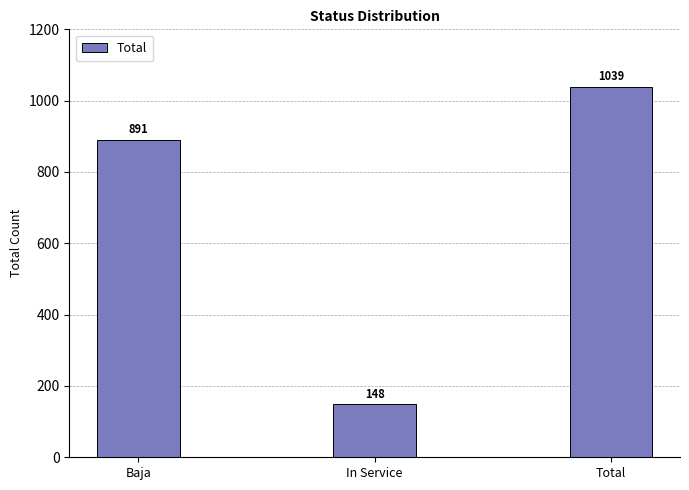

Reading left to right, list all the values displayed in this chart.

Baja=891	In Service=148	Total=1039